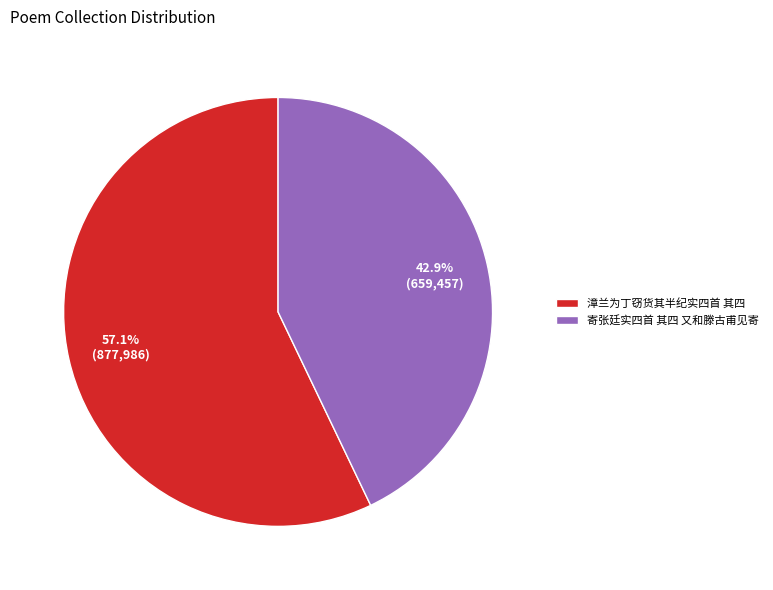

Which category has the smallest portion of the pie?

寄张廷实四首 其四 又和滕古甫见寄